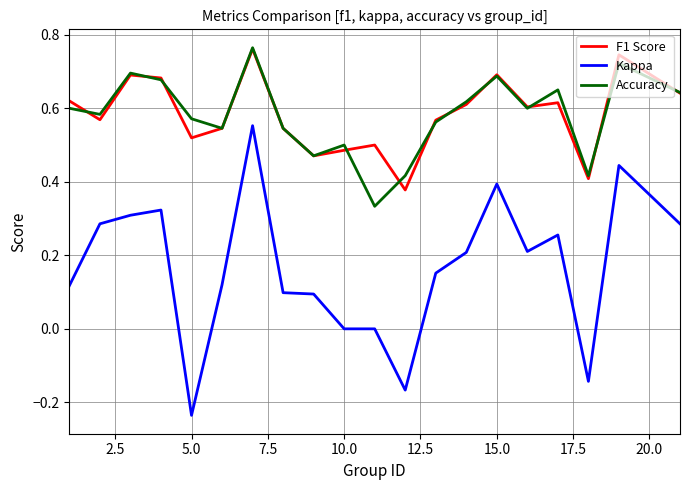

True or false: Kappa and F1 Score intersect in this chart.

False